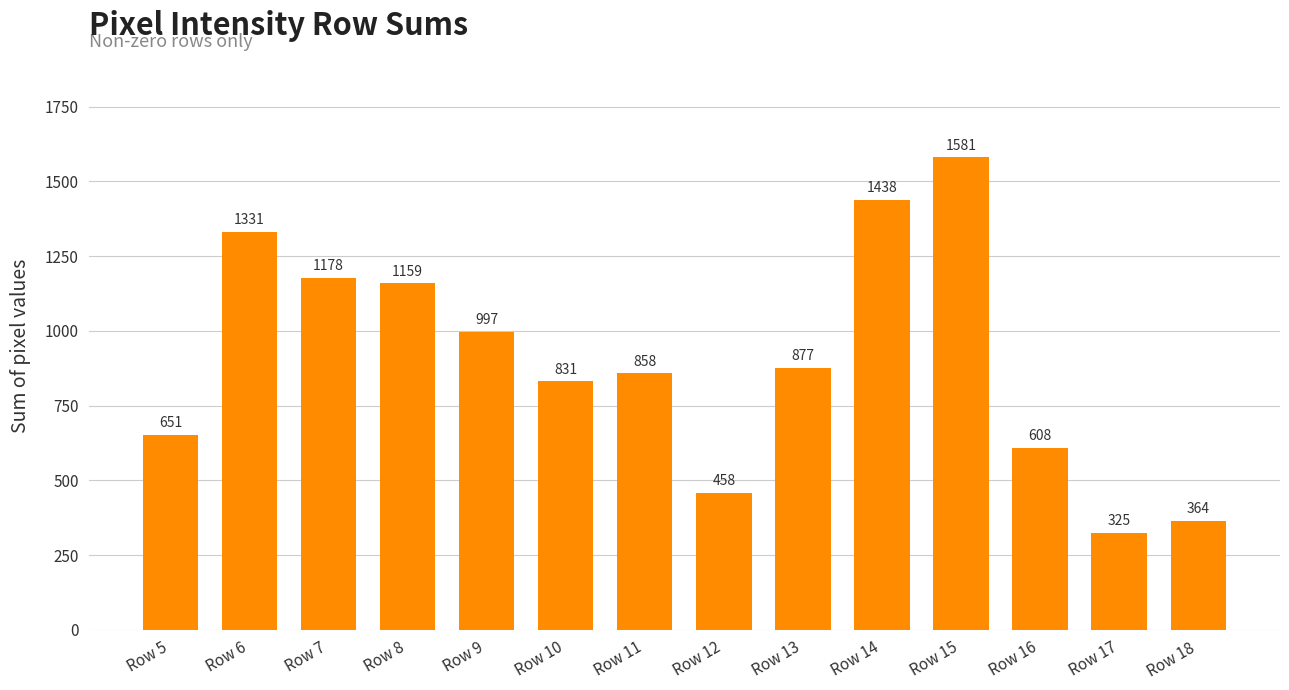

List the labels in order of value, largest first.

Row 15, Row 14, Row 6, Row 7, Row 8, Row 9, Row 13, Row 11, Row 10, Row 5, Row 16, Row 12, Row 18, Row 17